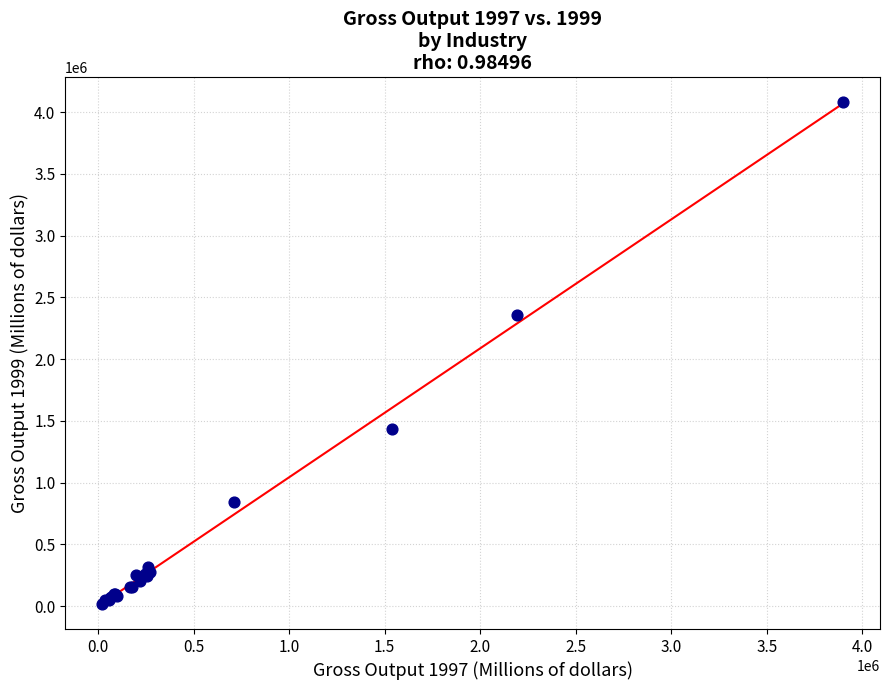

What Y value in the scatter plot is closest to 2048543?

2356245